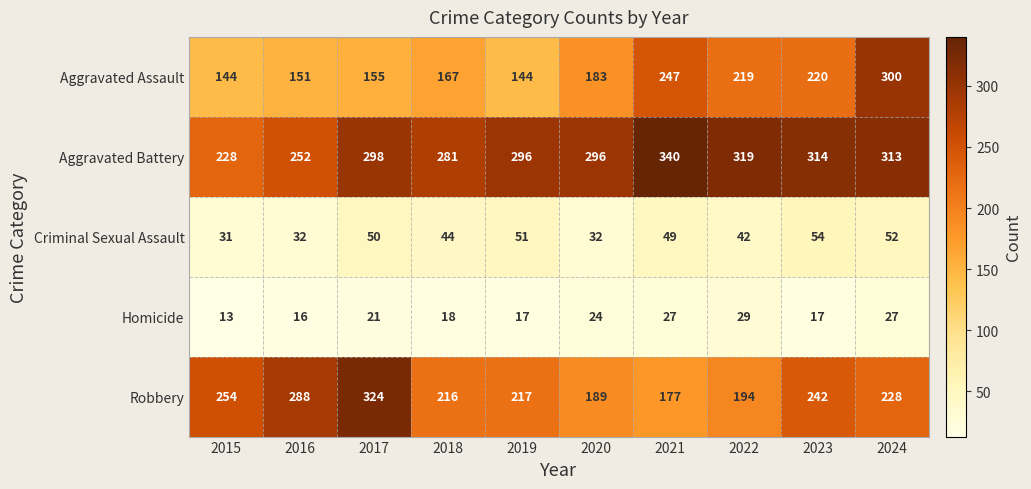

Read the Aggravated Battery value at 2016, to the nearest 50.

250